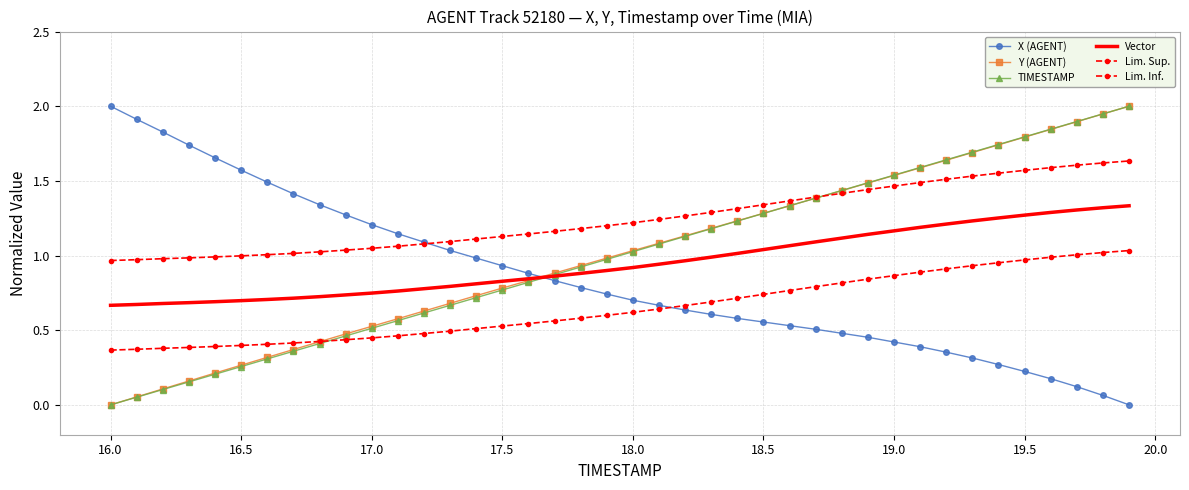

What is the maximum value for X (AGENT)?

2.0